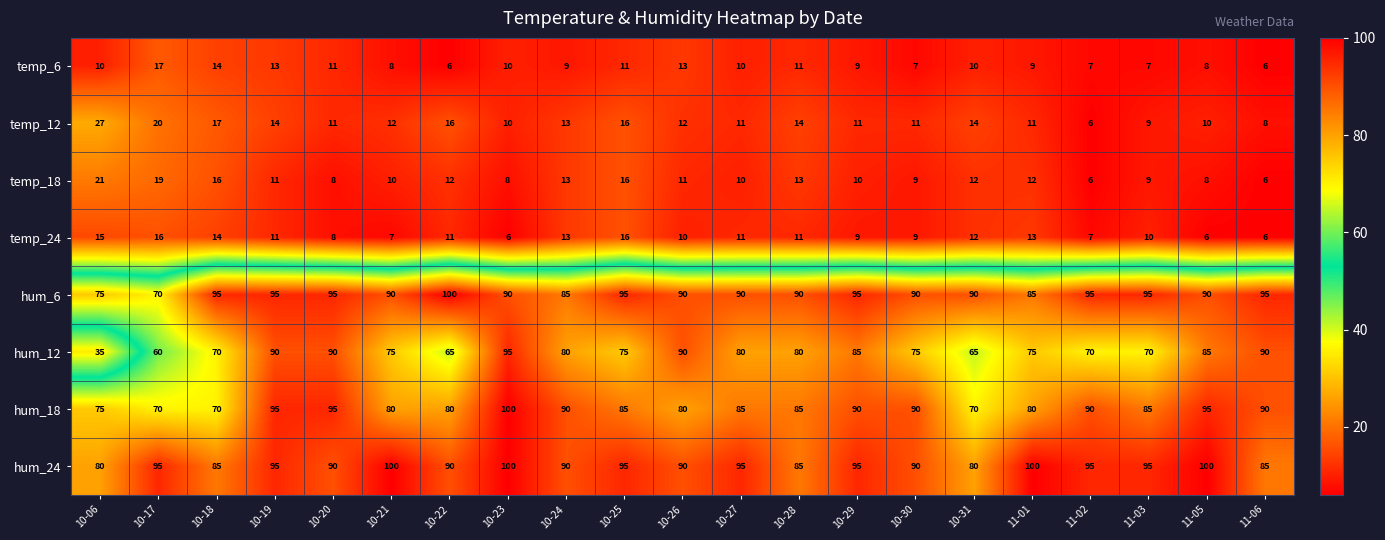

The temp_24 series shows 14 at 10-18. True or false?

True